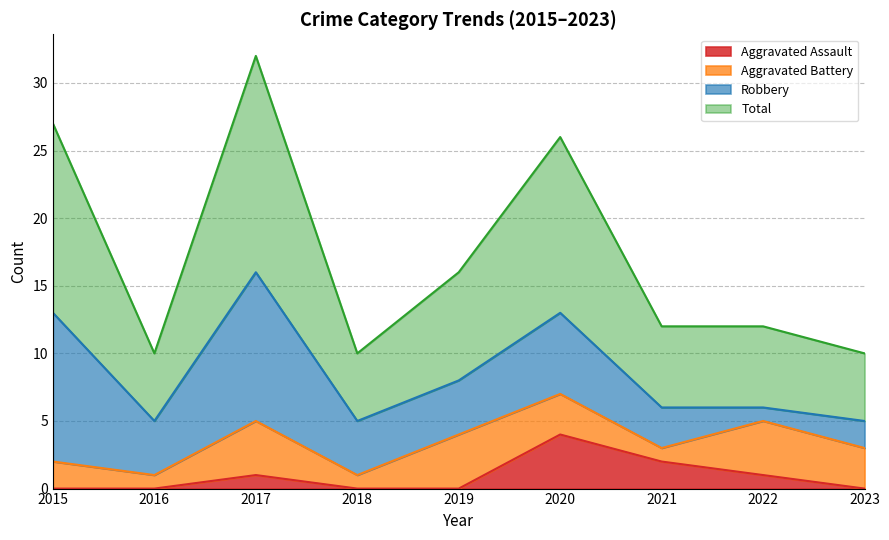

The value of Total at 2023 is 10. True or false?

True